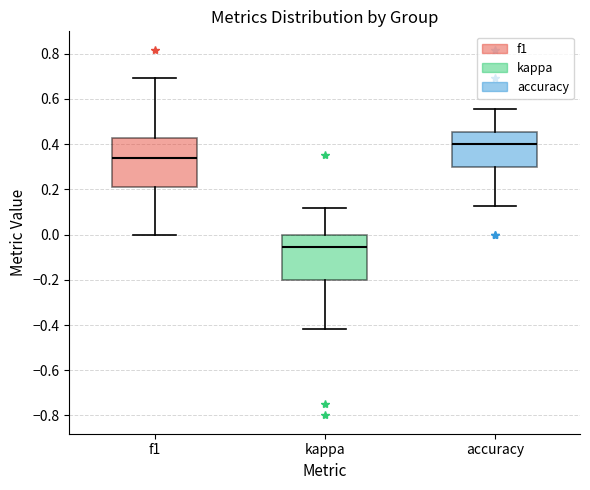

Where does the lower whisker of the box for accuracy end on the y-axis? The values are not printed on the chart, so give them approximately, as read against the axis.

0.12